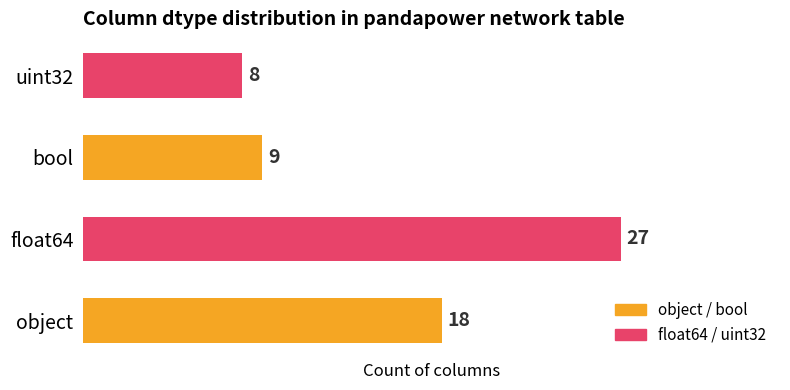

What is the ratio of the value at float64 to the value at bool?

3.0